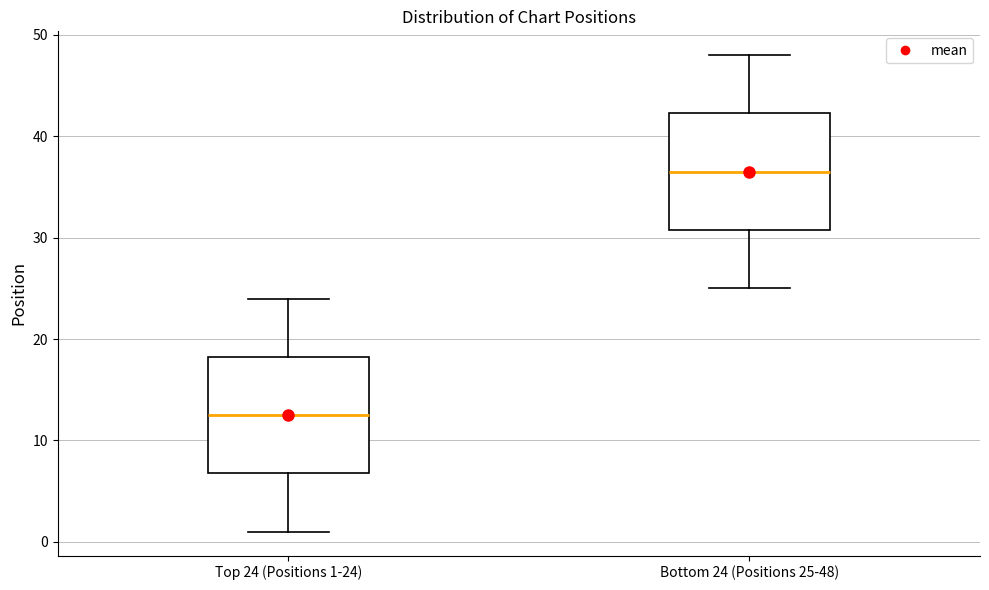

Where is the upper edge of the box for Bottom 24 (Positions 25-48) on the y-axis? The values are not printed on the chart, so give them approximately, as read against the axis.

42